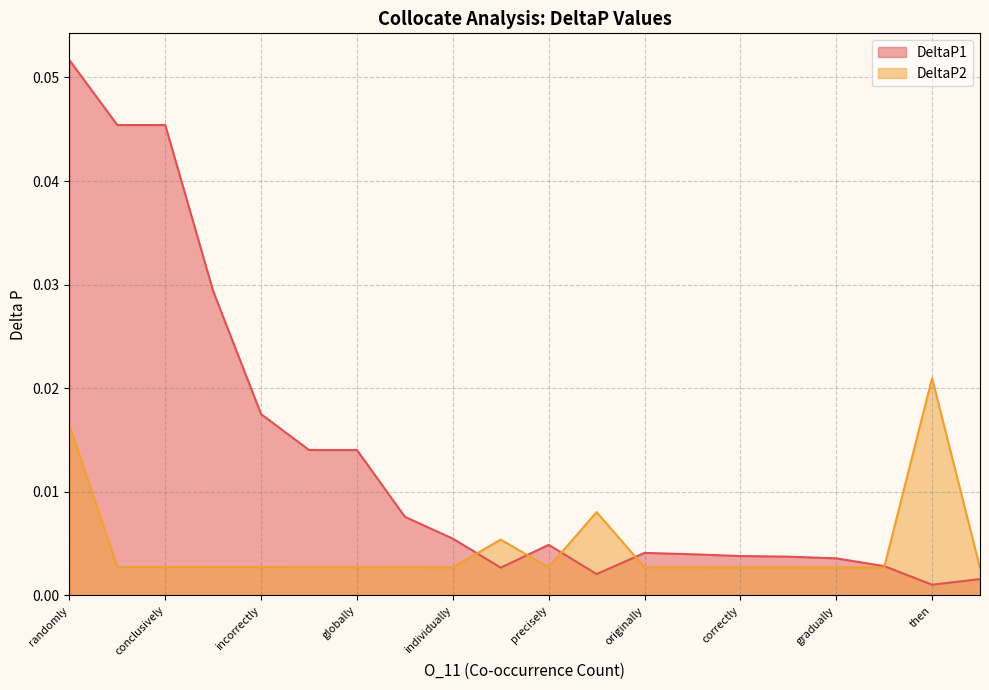

What are all the series names shown in the legend?

DeltaP1, DeltaP2